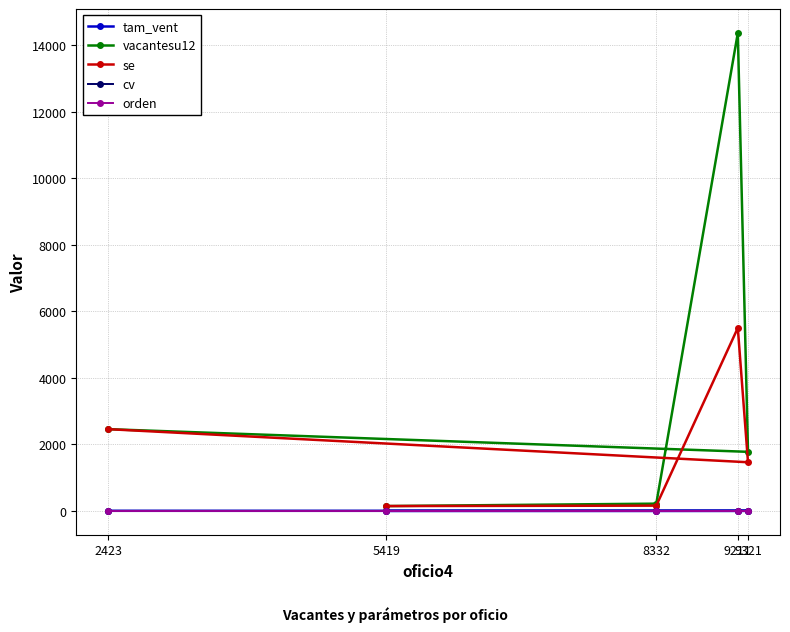

At which category is the sum across all series the highest?

9211